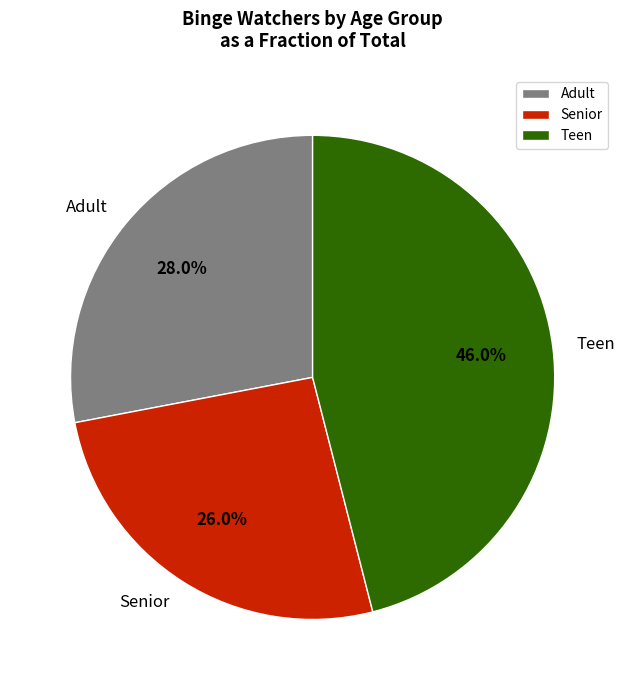

What is the largest slice in the pie chart?

Teen